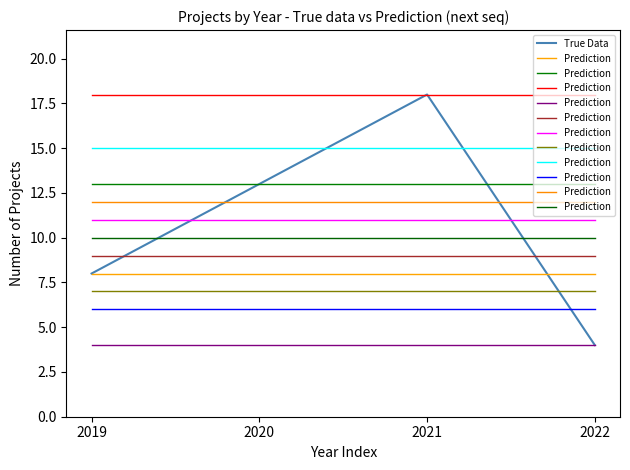

At which category does True Data reach its first local peak?

2021